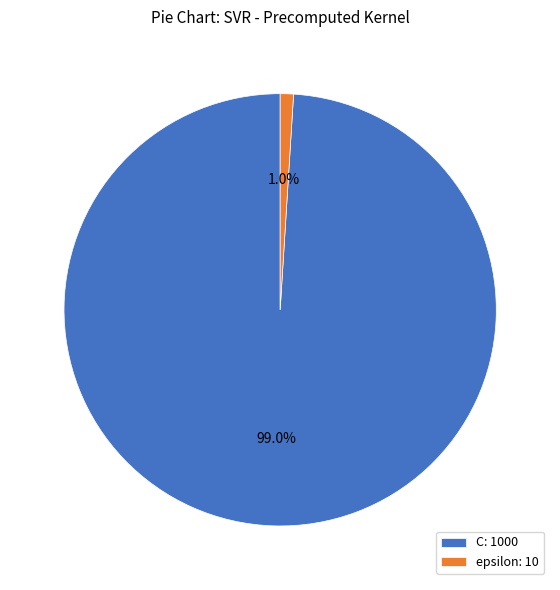

Between C: 1000 and epsilon: 10, which is larger?

C: 1000